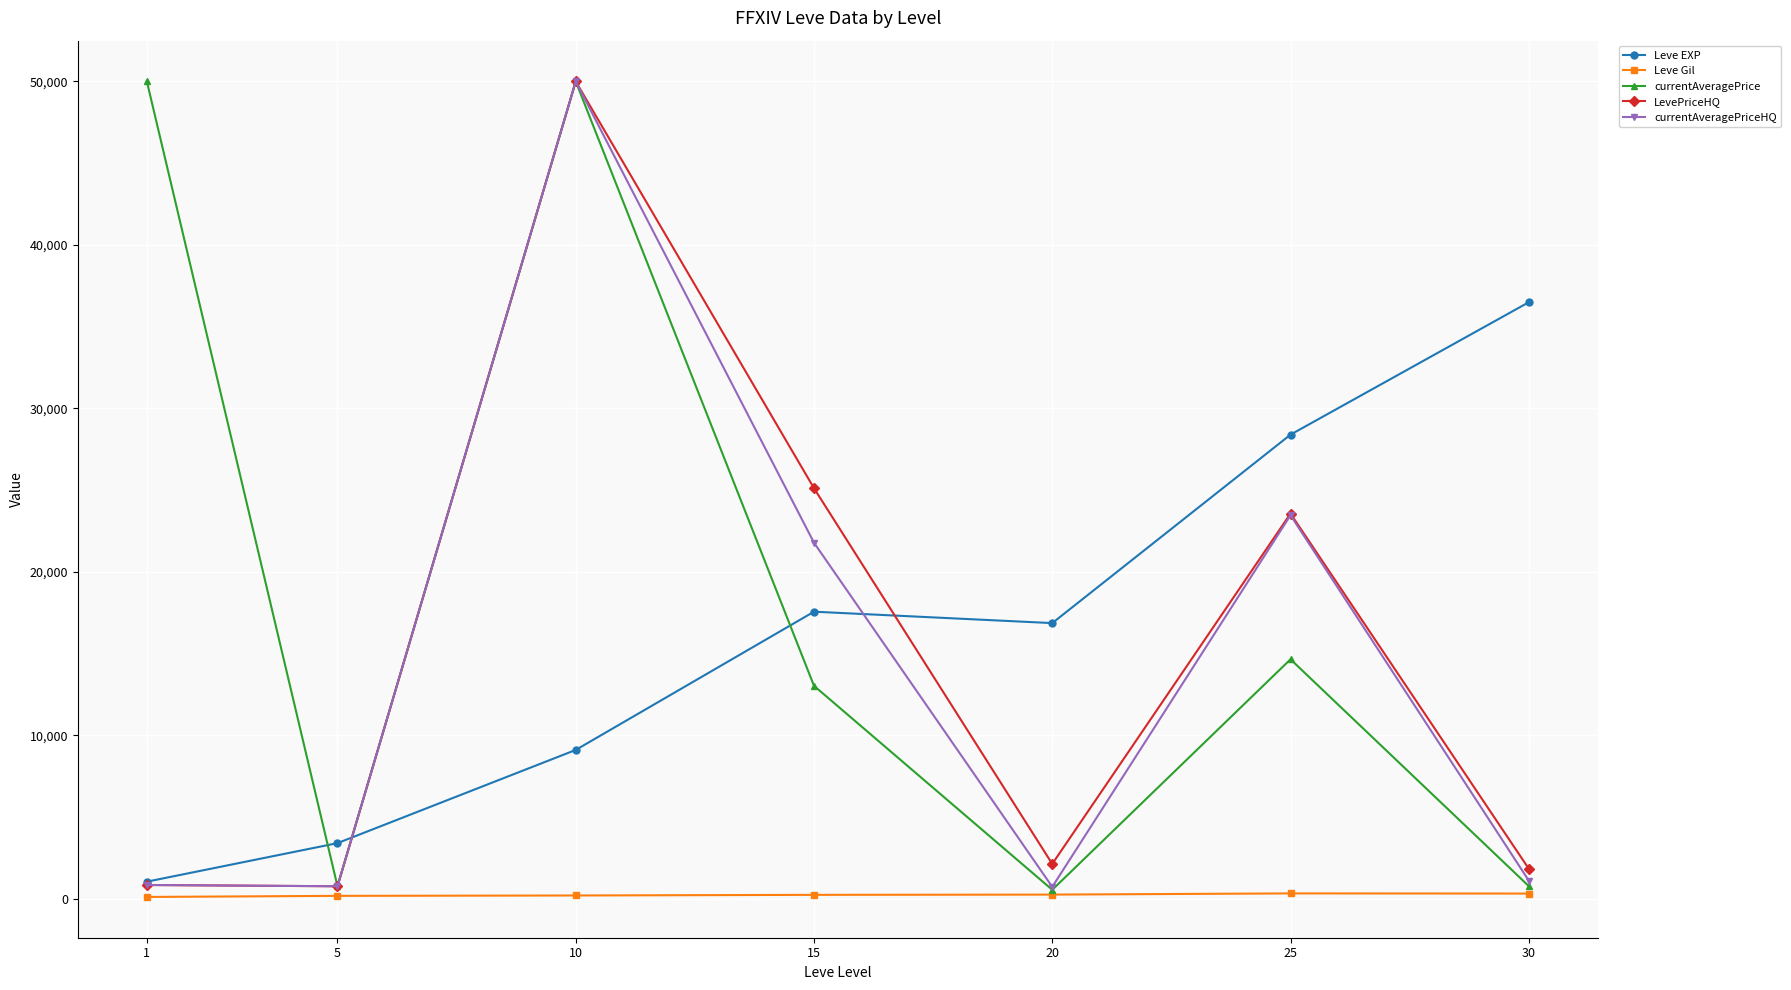

How many interior local valleys does the Leve EXP series have?

1